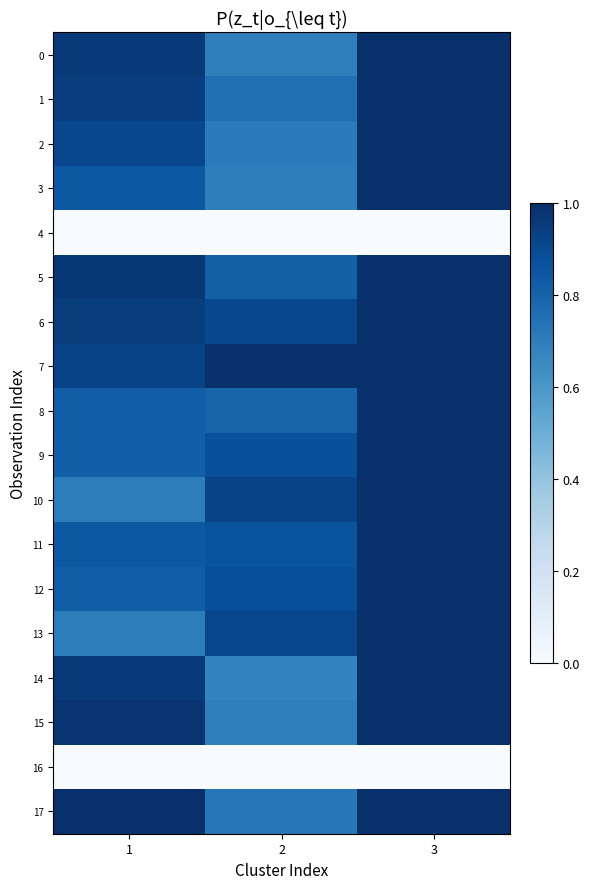

Reading right to left, transcribe all the data shown in this chart.

0: 3=1.0	2=0.7	1=1.0
1: 3=1.0	2=0.8	1=0.9
2: 3=1.0	2=0.7	1=0.9
3: 3=1.0	2=0.7	1=0.8
4: 3=0.0	2=0.0	1=0.0
5: 3=1.0	2=0.8	1=1.0
6: 3=1.0	2=0.9	1=0.9
7: 3=1.0	2=1.0	1=0.9
8: 3=1.0	2=0.8	1=0.8
9: 3=1.0	2=0.9	1=0.8
10: 3=1.0	2=0.9	1=0.7
11: 3=1.0	2=0.9	1=0.8
12: 3=1.0	2=0.9	1=0.8
13: 3=1.0	2=0.9	1=0.7
14: 3=1.0	2=0.7	1=1.0
15: 3=1.0	2=0.7	1=1.0
16: 3=0.0	2=0.0	1=0.0
17: 3=1.0	2=0.7	1=1.0